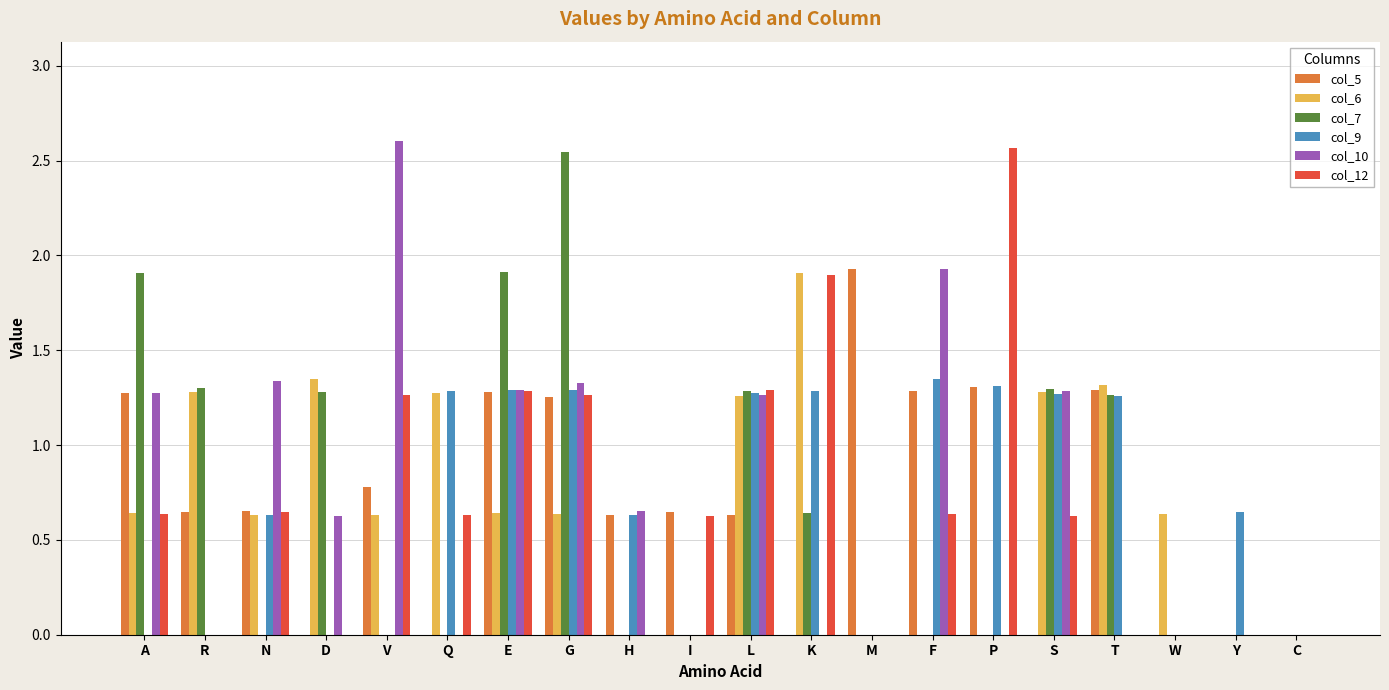

The col_12 series shows 1.3 at G. True or false?

True